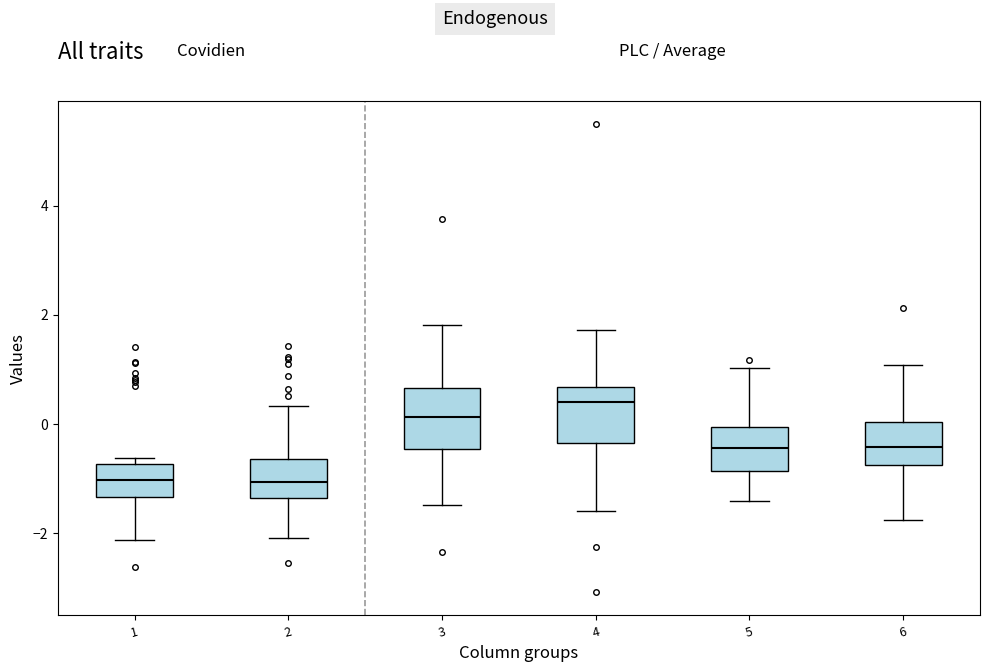

Where does the lower whisker of the box at x = 1 end on the y-axis? The values are not printed on the chart, so give them approximately, as read against the axis.

-2.2